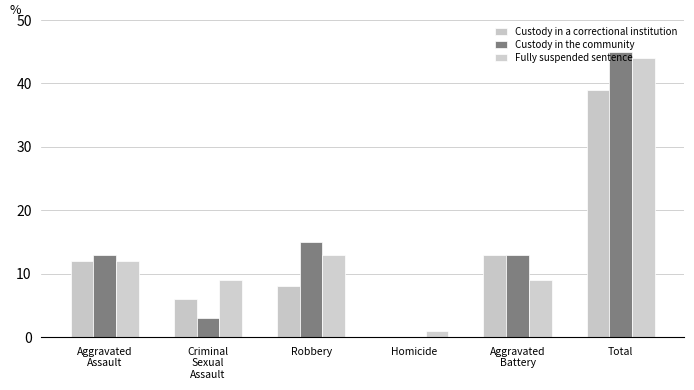

Reading left to right, extract all data points from this chart.

Custody in a correctional institution: Aggravated
Assault=12	Criminal
Sexual
Assault=6	Robbery=8	Homicide=0	Aggravated
Battery=13	Total=39
Custody in the community: Aggravated
Assault=13	Criminal
Sexual
Assault=3	Robbery=15	Homicide=0	Aggravated
Battery=13	Total=45
Fully suspended sentence: Aggravated
Assault=12	Criminal
Sexual
Assault=9	Robbery=13	Homicide=1	Aggravated
Battery=9	Total=44